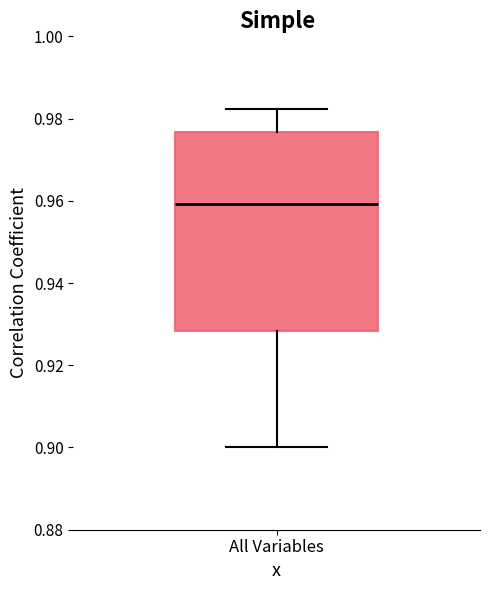

Transcribe this box plot: give where the median line is, the range the box spans, and where the two whiskers end, as read against the y-axis. The values are not printed on the chart, so give them approximately, as read against the axis.

median 0.960, box 0.928 to 0.976, whiskers 0.900 to 0.982